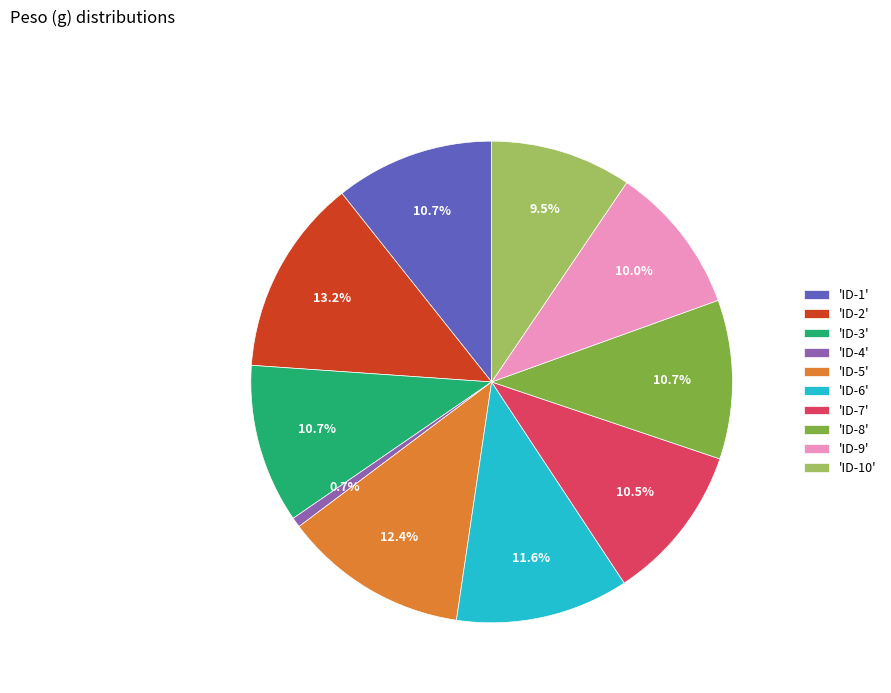

Does any single category account for the majority?

No